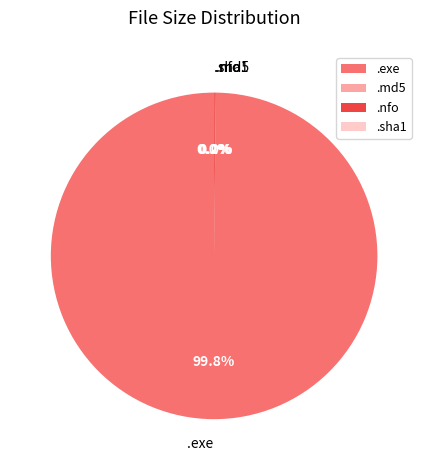

How much of the chart is everything except .exe?

0.2%